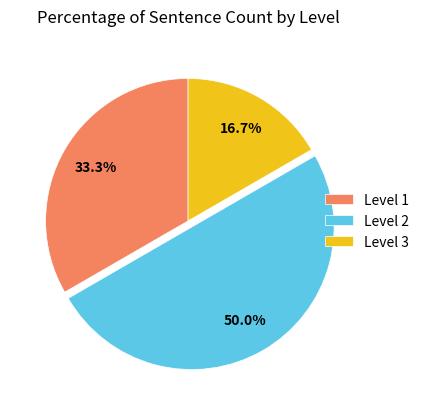

What percentage is the Level 1 slice, to the nearest percent?

33%